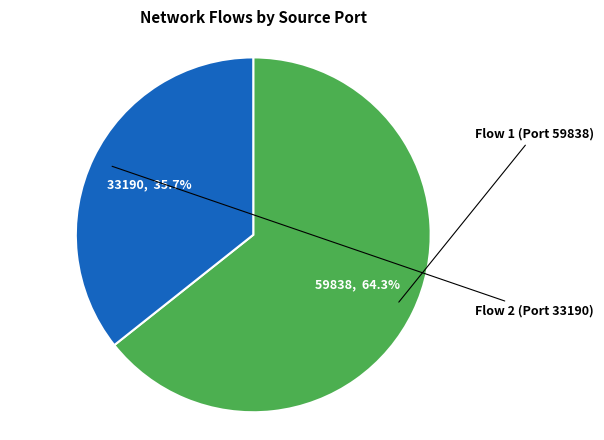

Is there any slice that represents more than half of the pie?

Yes